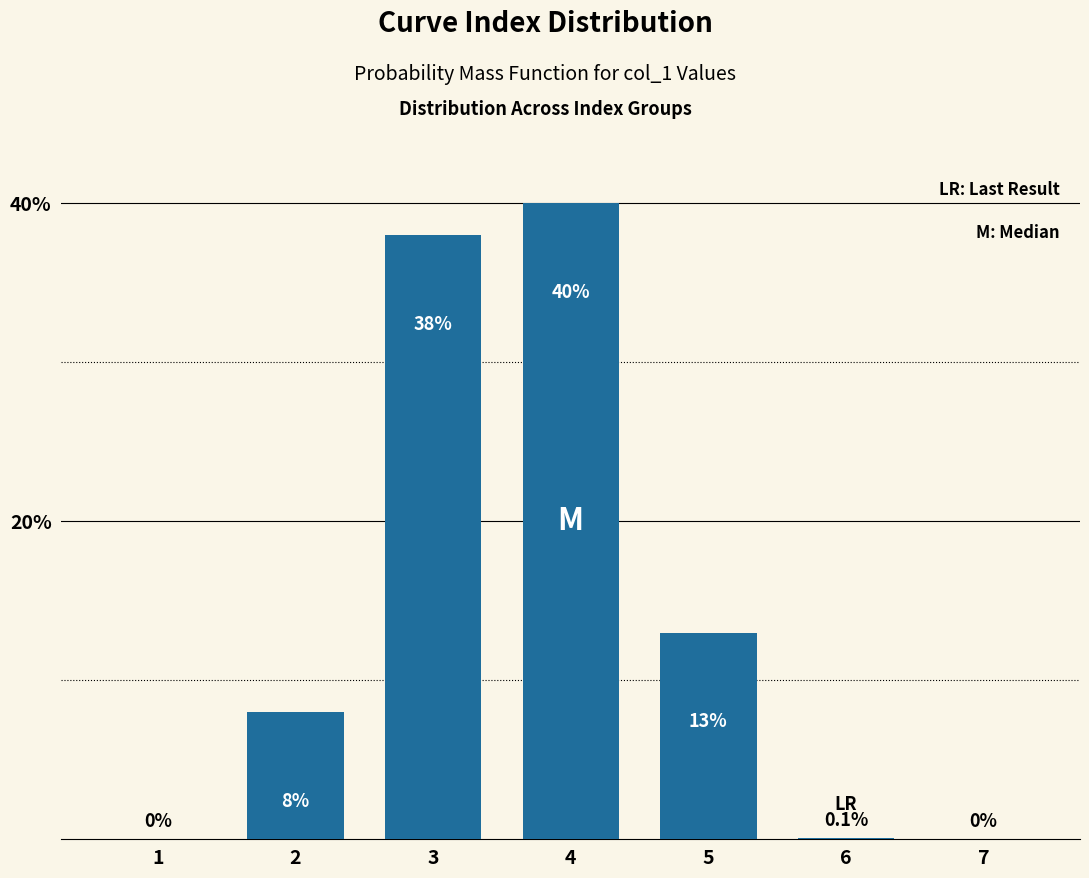

Reading left to right, what are all the values shown in this chart?

1=0.0	2=8.0	3=38.0	4=40.0	5=13.0	6=0.1	7=0.0